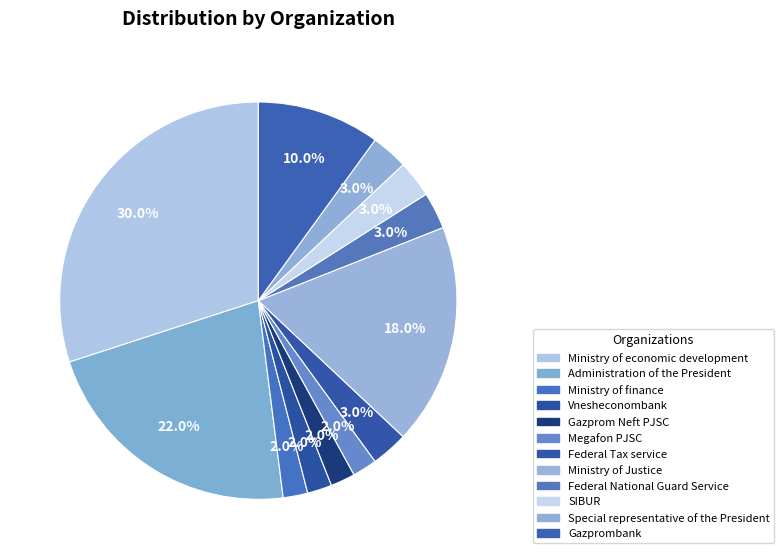

Count the number of slices in the pie.

12